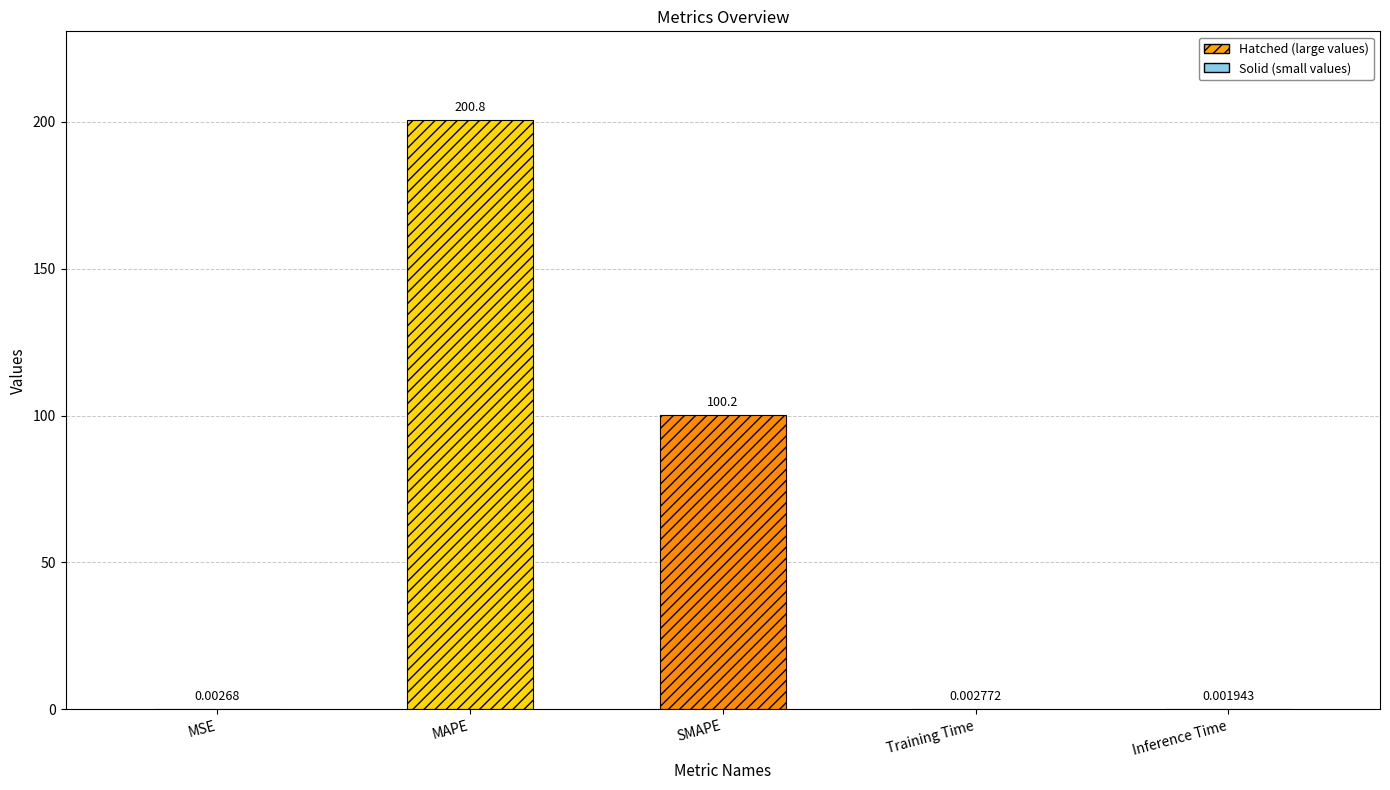

What is the sum of all values?

301.0